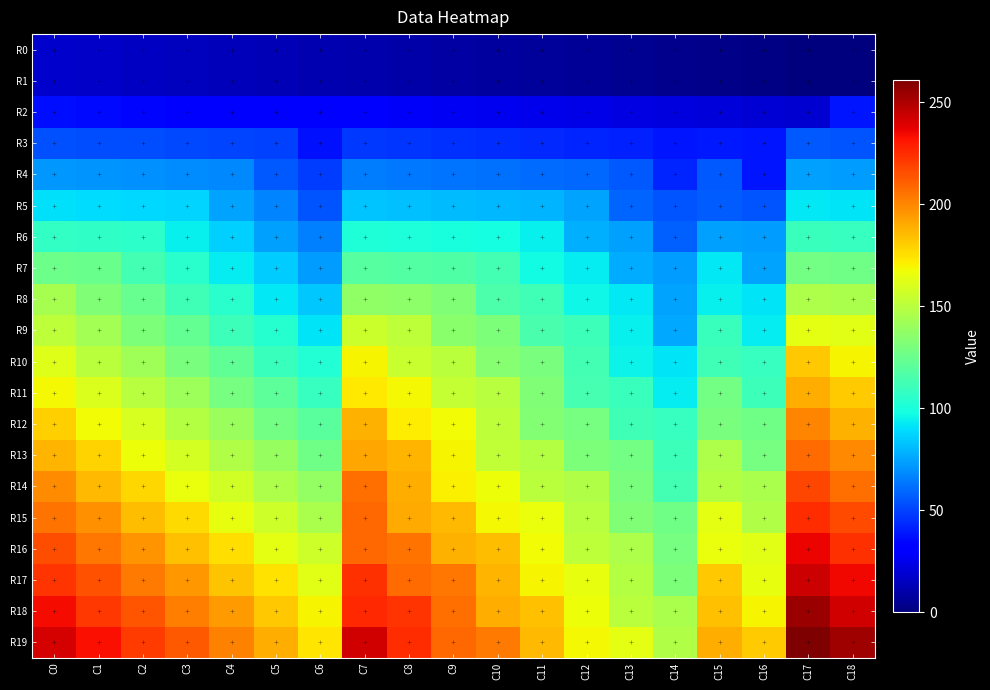

Between C12 and C14, which series saw the biggest shift?

R9